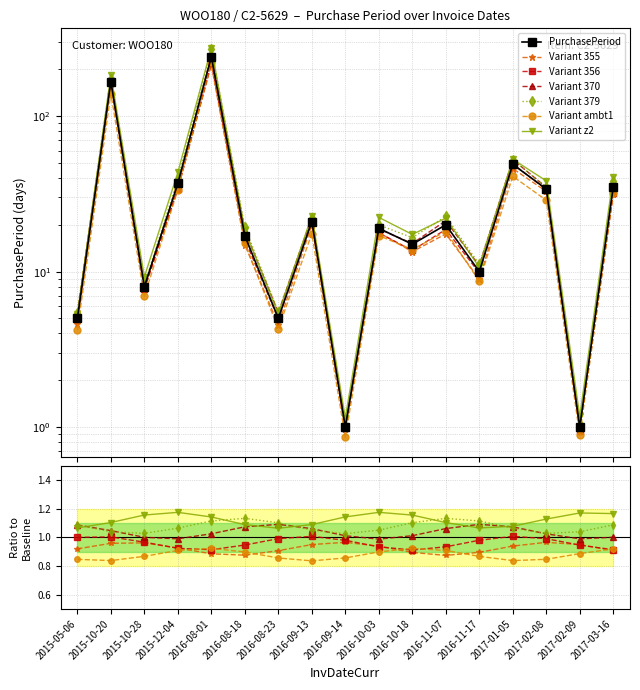

What is the maximum value shown in the chart?

241